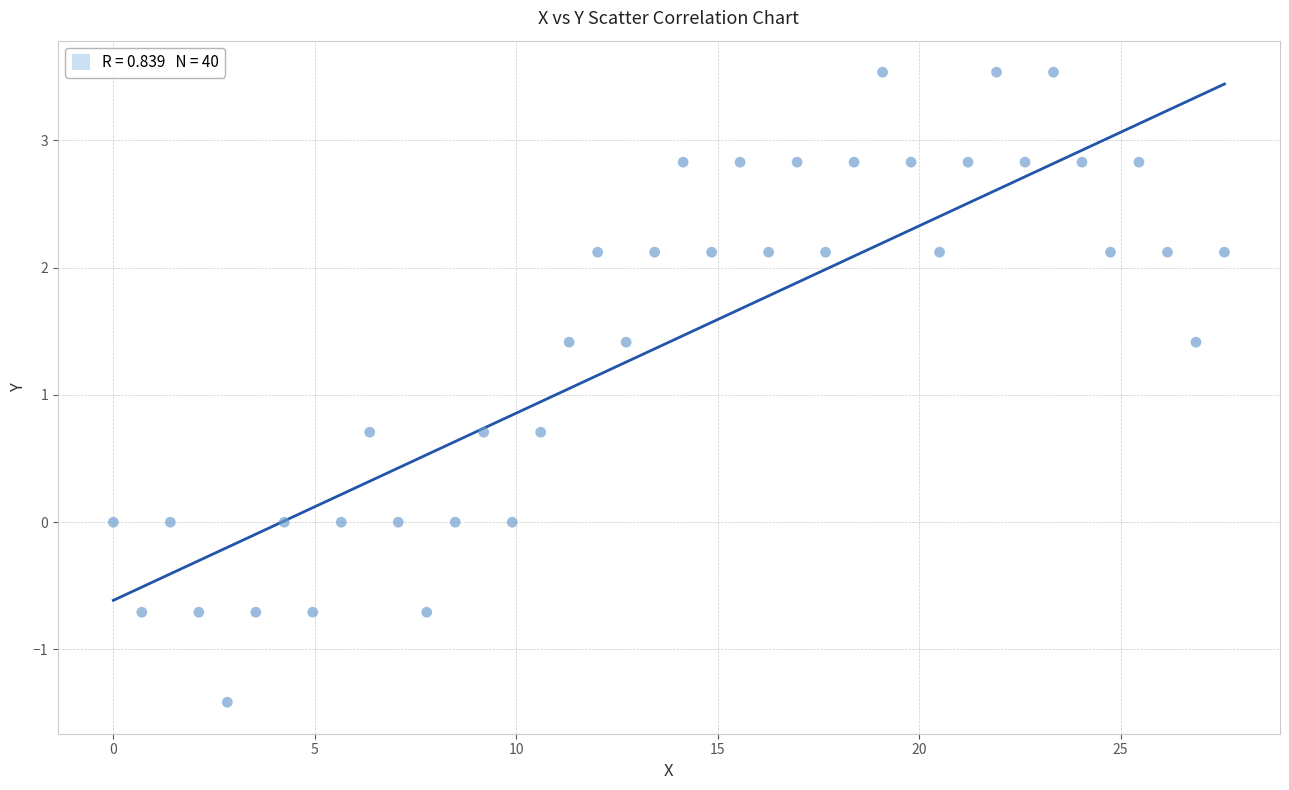

What is the range of X values (max minus min)?

27.6